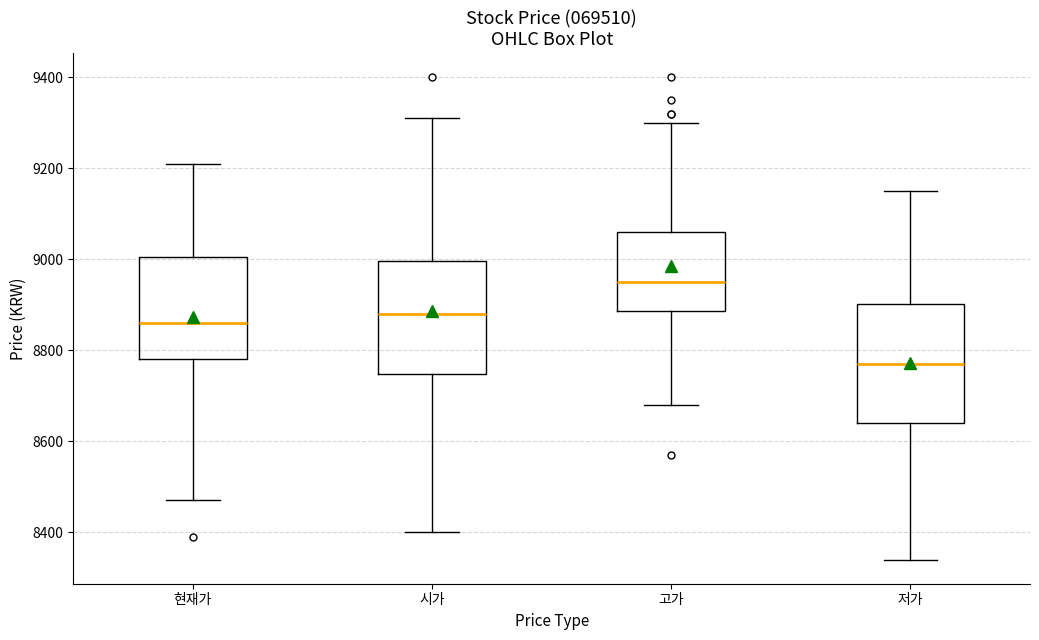

Where is the lower edge of the box for 시가 on the y-axis? The values are not printed on the chart, so give them approximately, as read against the axis.

8740